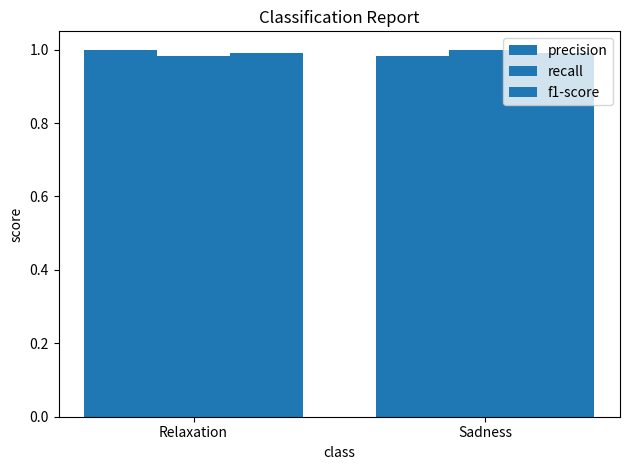

Which label corresponds to the smallest value in the chart?

Relaxation